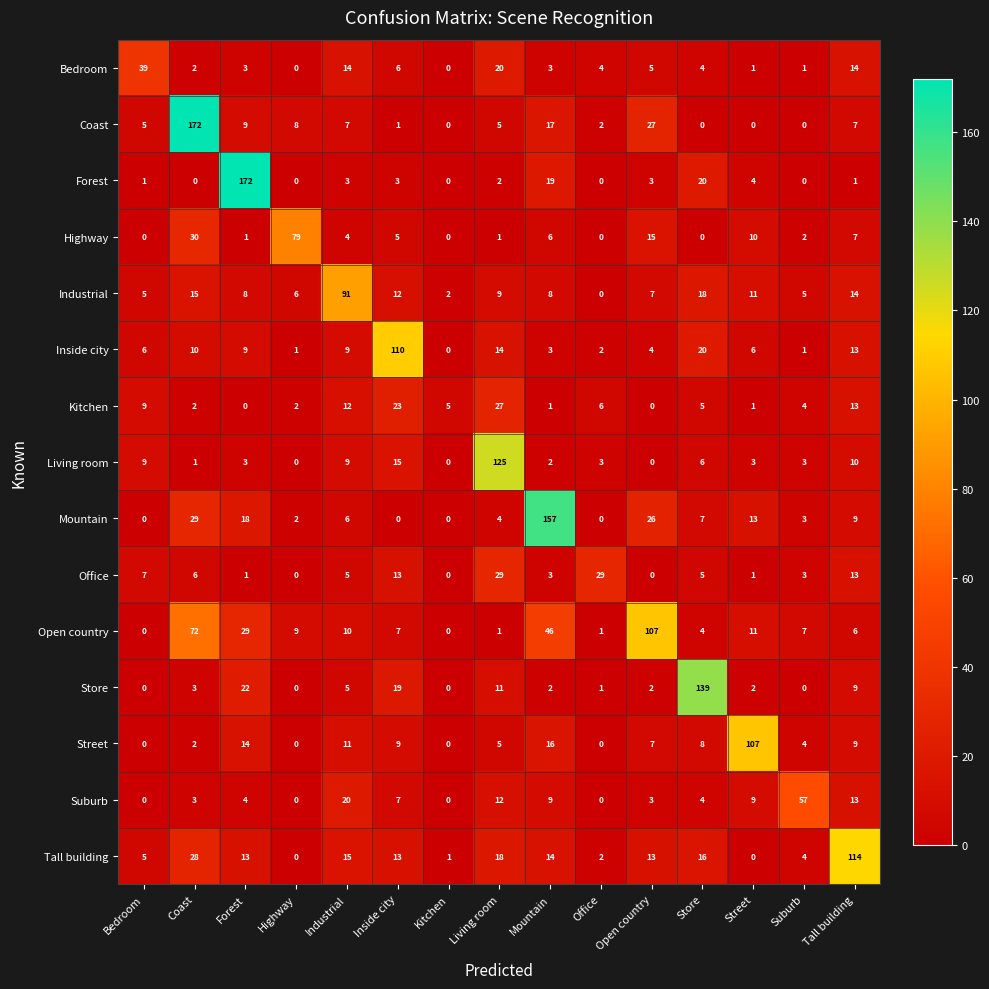

Where is Forest nearest to the value 86?

Store